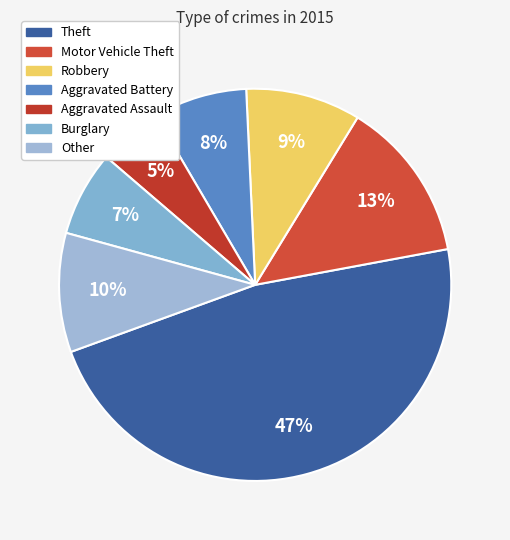

Is it true that Theft is 57% of the pie?

False